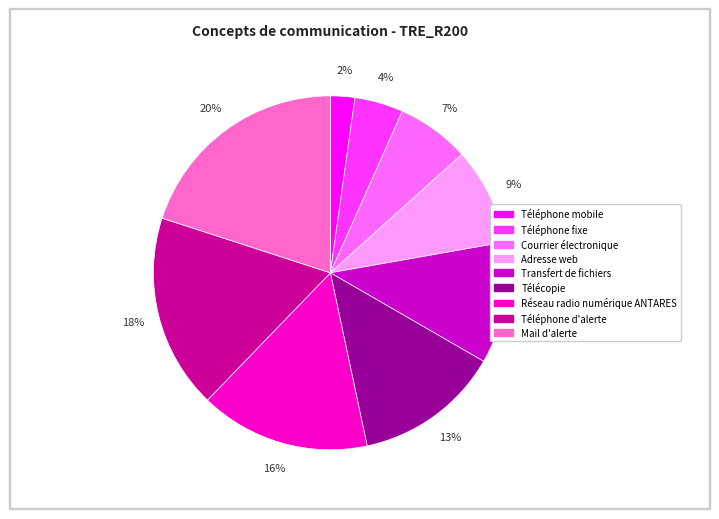

What is the largest slice in the pie chart?

Mail d'alerte